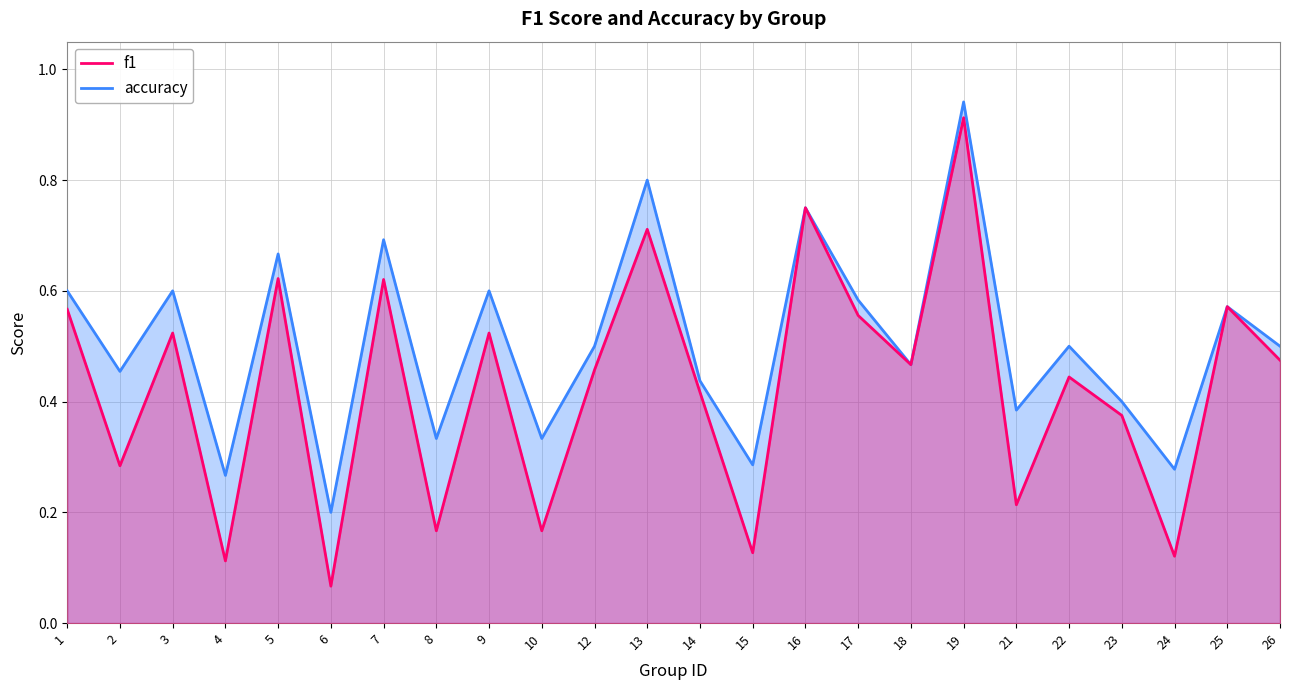

Between 6 and 16, which is larger?

16